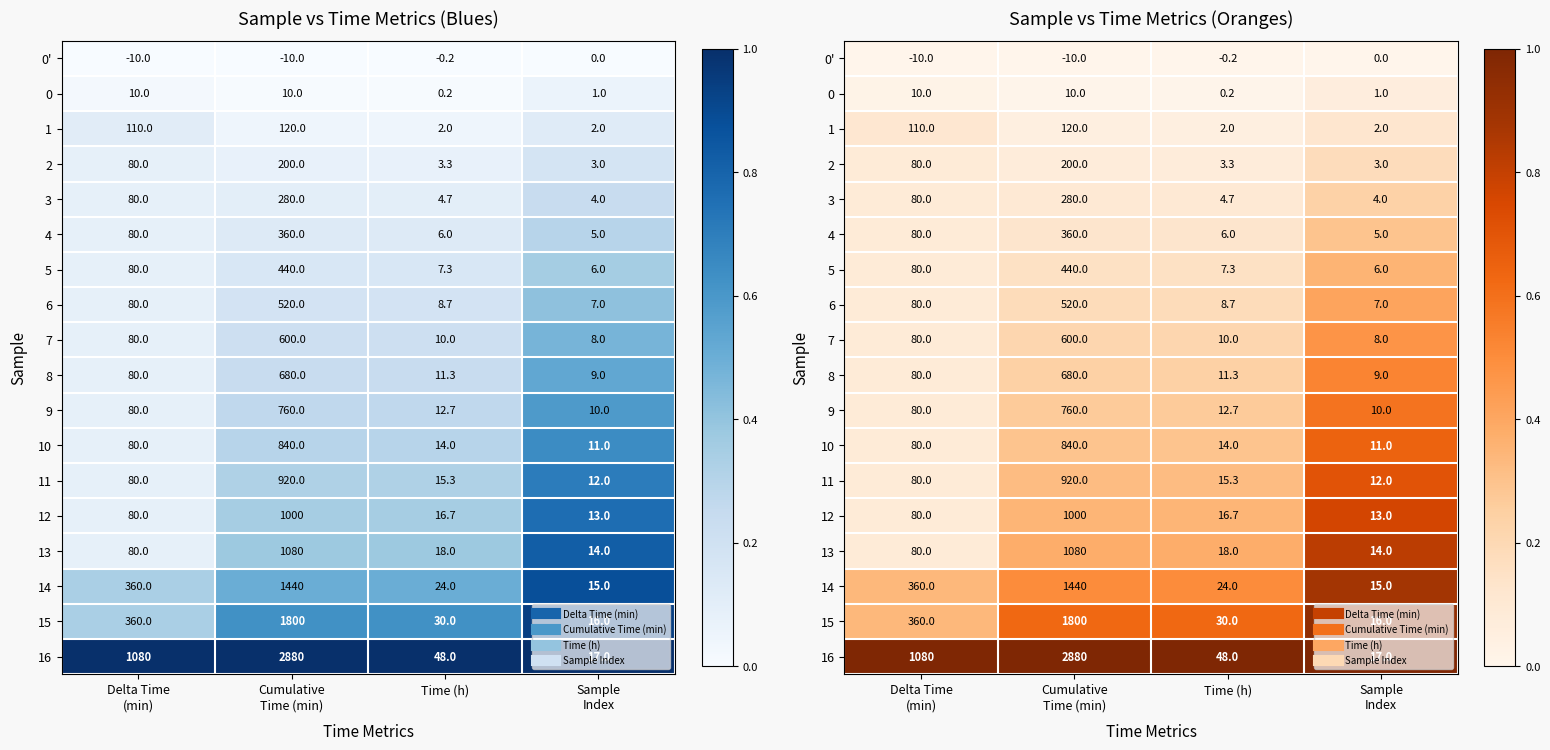

The 10 series shows 0.2 at Cumulative Time (min). True or false?

False